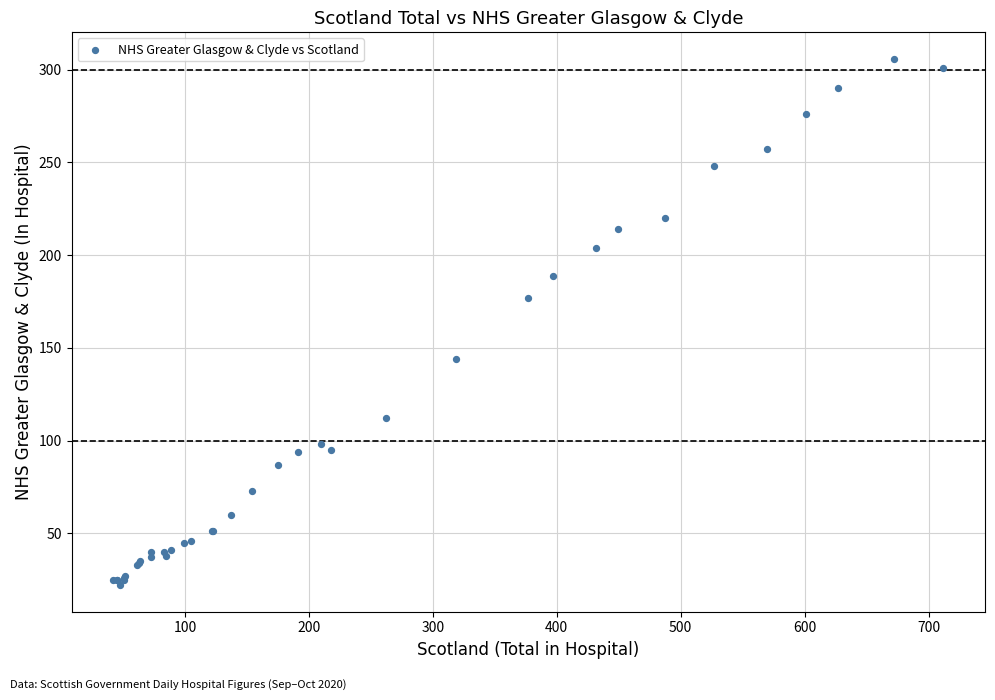

What Y value in the scatter plot is closest to 164?

177